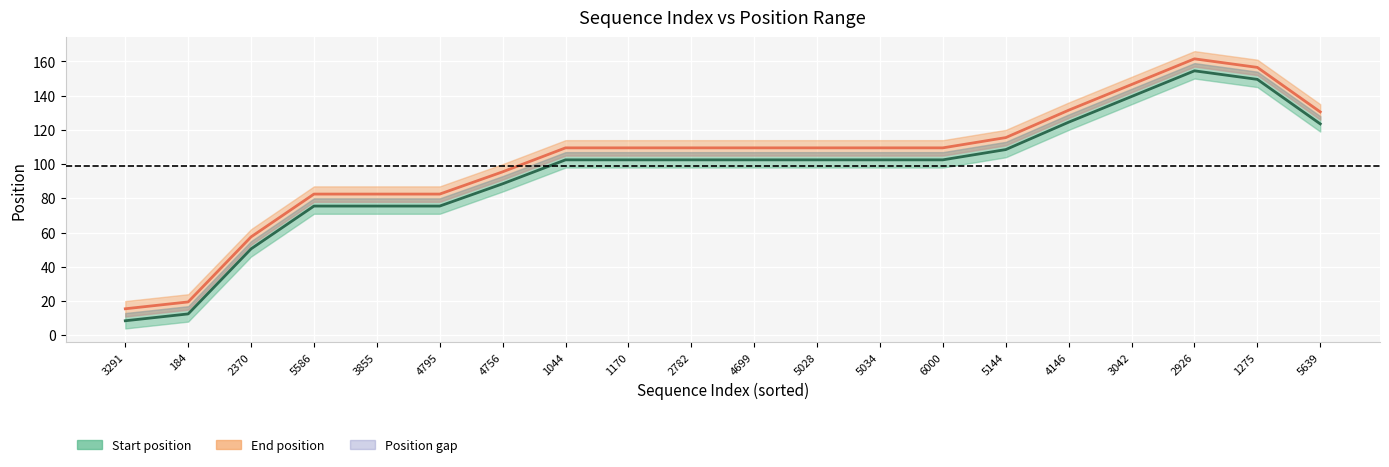

True or false: End position (mid) and Start position (mid) cross at least once.

False